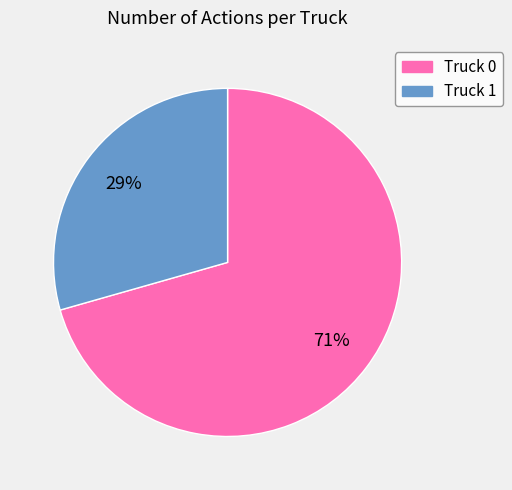

To the nearest percent, what is the average slice percentage?

50%